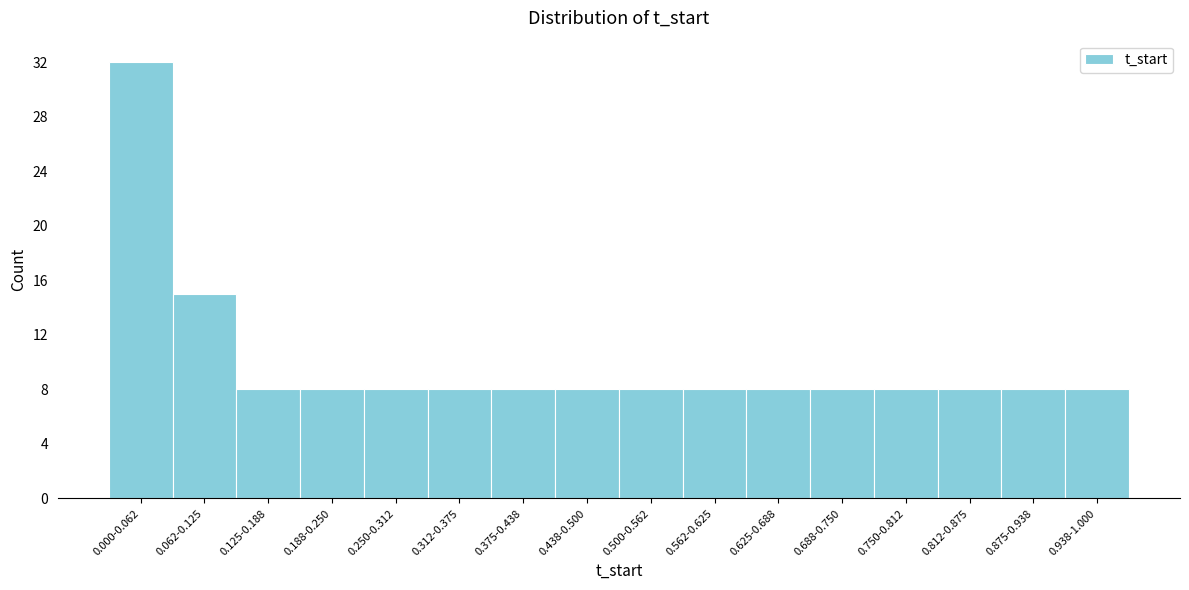

Reading left to right, transcribe all the data shown in this chart.

32	15	8	8	8	8	8	8	8	8	8	8	8	8	8	8